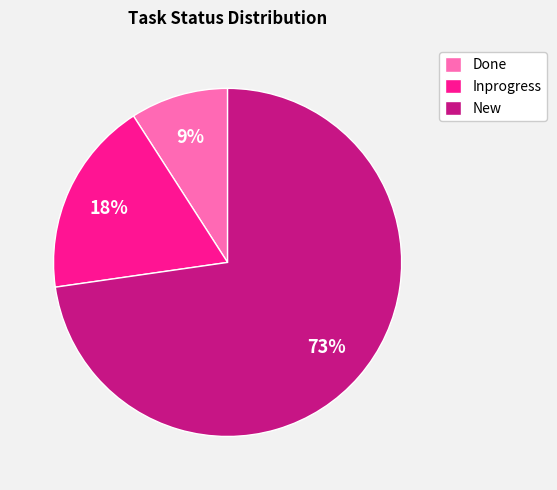

To the nearest percent, what is the combined percentage of New and Done?

82%